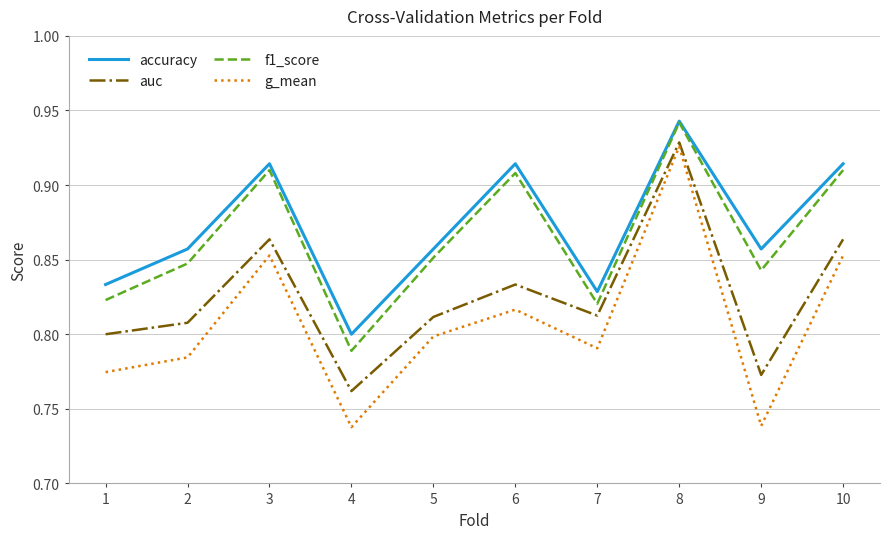

At which label is auc closest to 0?

4